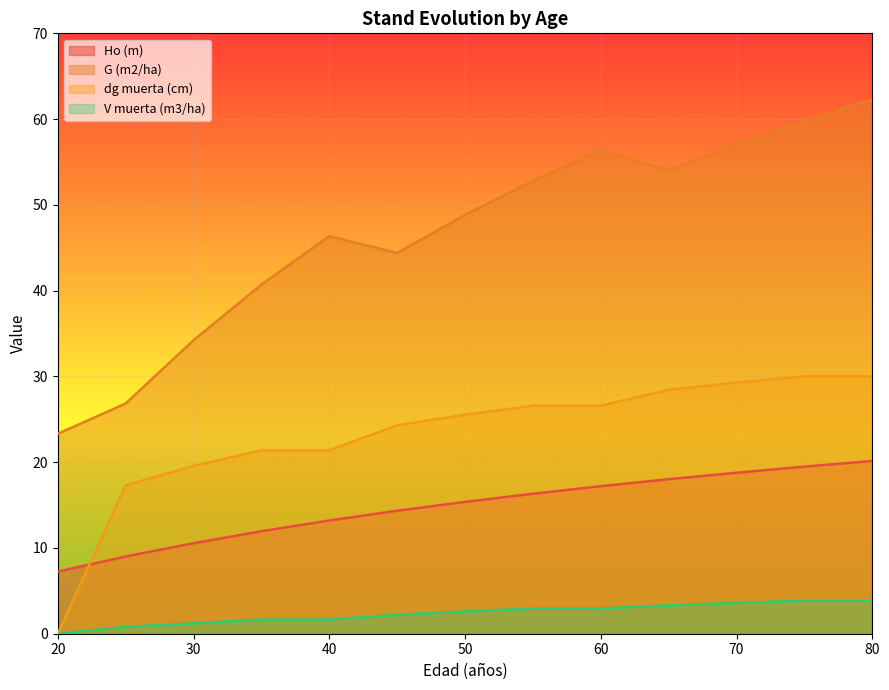

Is the value of V muerta (m3/ha) at 50 greater than the value of Ho (m) at 75?

No